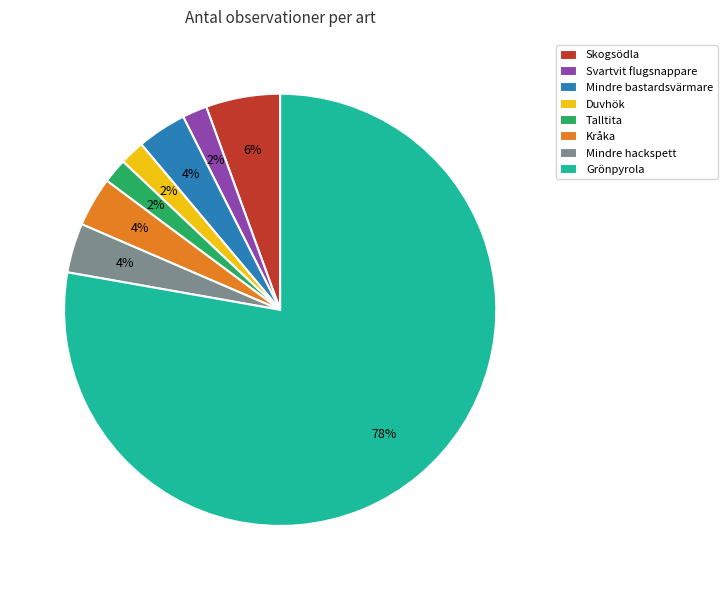

True or false: Talltita accounts for 2% of the total.

True